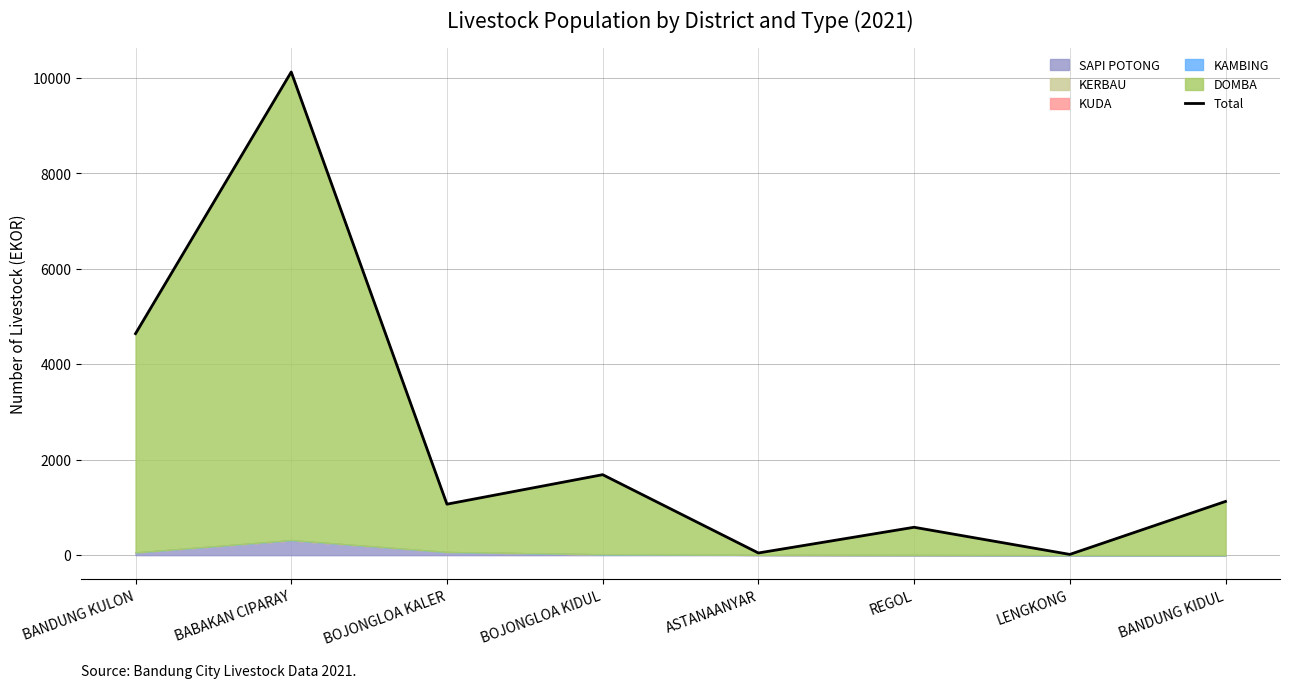

True or false: the data shows 1037 at REGOL.

False